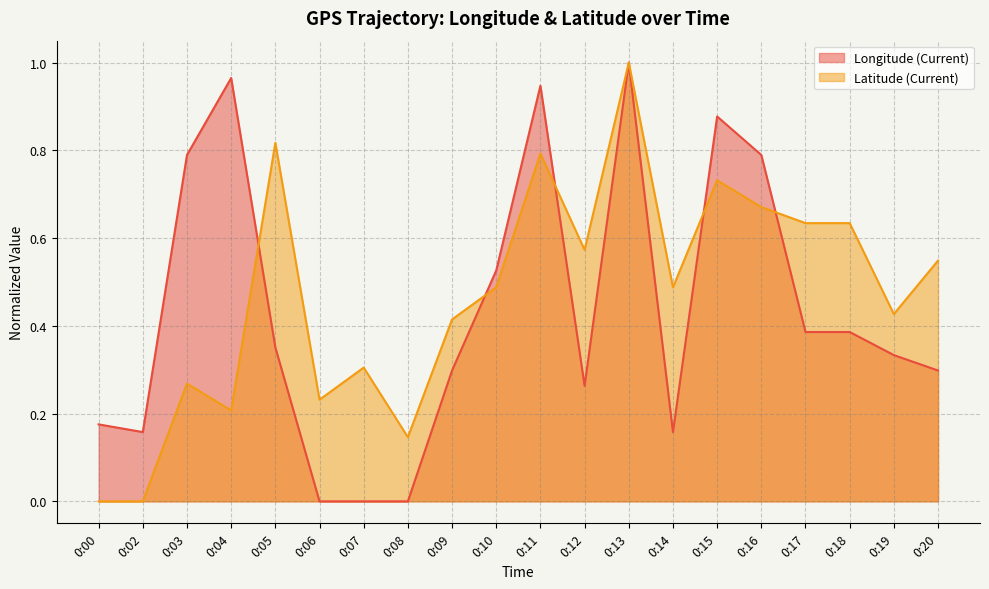

Does the chart display data point markers on the line(s)?

No